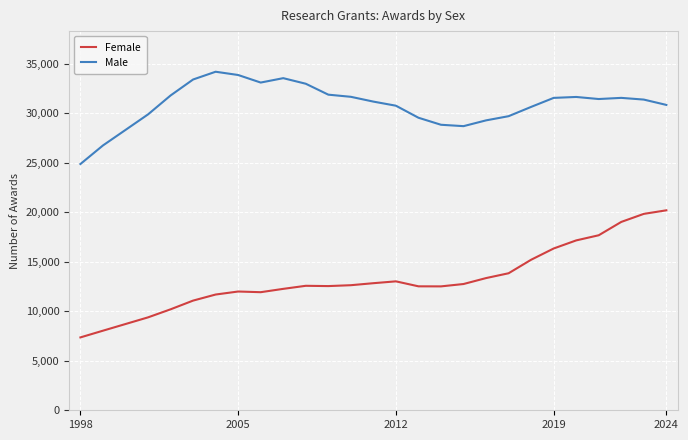

Does the chart have visible grid lines?

Yes